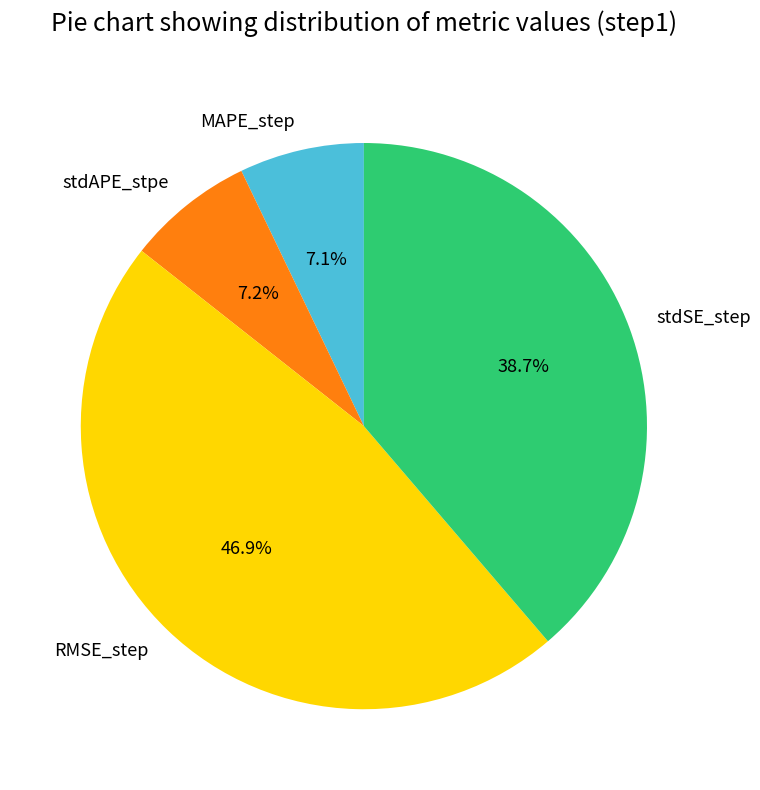

Does stdSE_step account for over 50% of the chart?

No